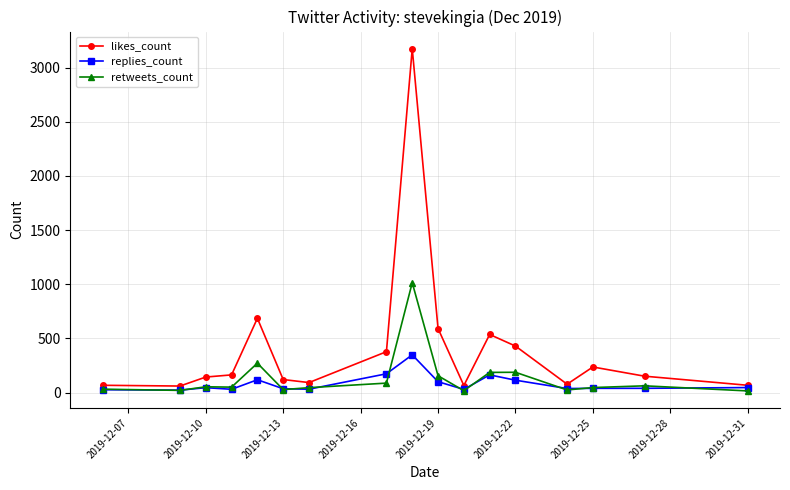

What is the minimum value shown in the chart?

16